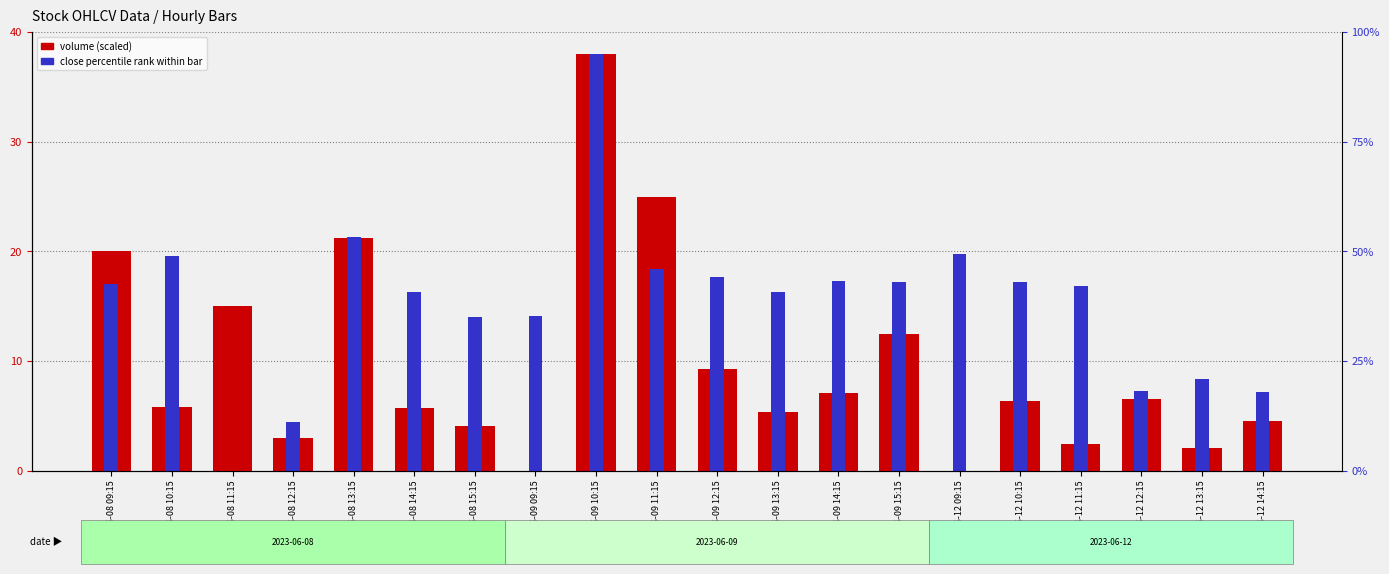

Which has a higher value, 2023-06-08 10:15 or 2023-06-12 13:15?

2023-06-08 10:15